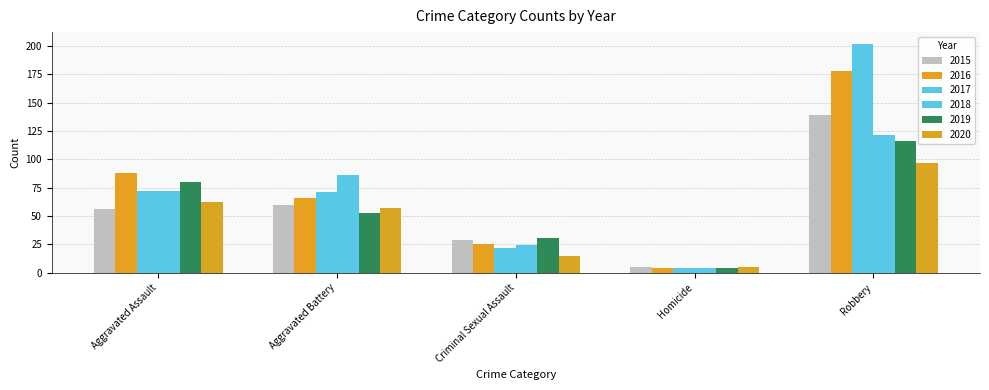

Which category has the lowest value across all series?

Homicide